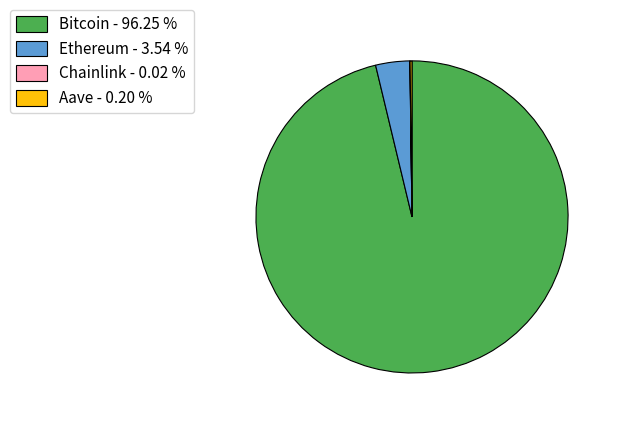

Does Bitcoin - 96.25 % represent more than half of the total?

Yes